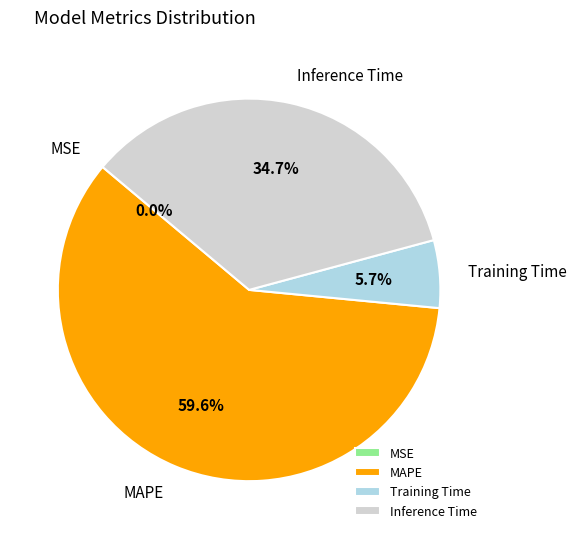

What percentage is NOT represented by MAPE?

40.4%